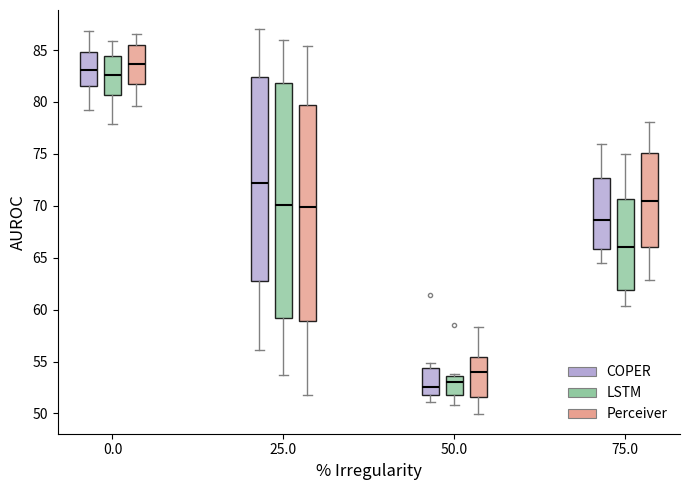

Reading left to right, transcribe this box plot: for each box, give where its median line is, the range the box spans, and where its two whiskers end, as read against the y-axis. The values are not printed on the chart, so give them approximately, as read against the axis.

0.0 (COPER): median 83.0, box 81.5 to 85.0, whiskers 79.0 to 87.0
0.0 (LSTM): median 82.5, box 80.5 to 84.5, whiskers 78.0 to 86.0
0.0 (Perceiver): median 83.5, box 81.5 to 85.5, whiskers 79.5 to 86.5
25.0 (COPER): median 72.0, box 63.0 to 82.5, whiskers 56.0 to 87.0
25.0 (LSTM): median 70.0, box 59.0 to 82.0, whiskers 53.5 to 86.0
25.0 (Perceiver): median 70.0, box 59.0 to 79.5, whiskers 52.0 to 85.5
50.0 (COPER): median 52.5, box 52.0 to 54.5, whiskers 51.0 to 55.0
50.0 (LSTM): median 53.0, box 52.0 to 53.5, whiskers 51.0 to 54.0
50.0 (Perceiver): median 54.0, box 51.5 to 55.5, whiskers 50.0 to 58.5
75.0 (COPER): median 68.5, box 66.0 to 72.5, whiskers 64.5 to 76.0
75.0 (LSTM): median 66.0, box 62.0 to 70.5, whiskers 60.5 to 75.0
75.0 (Perceiver): median 70.5, box 66.0 to 75.0, whiskers 63.0 to 78.0